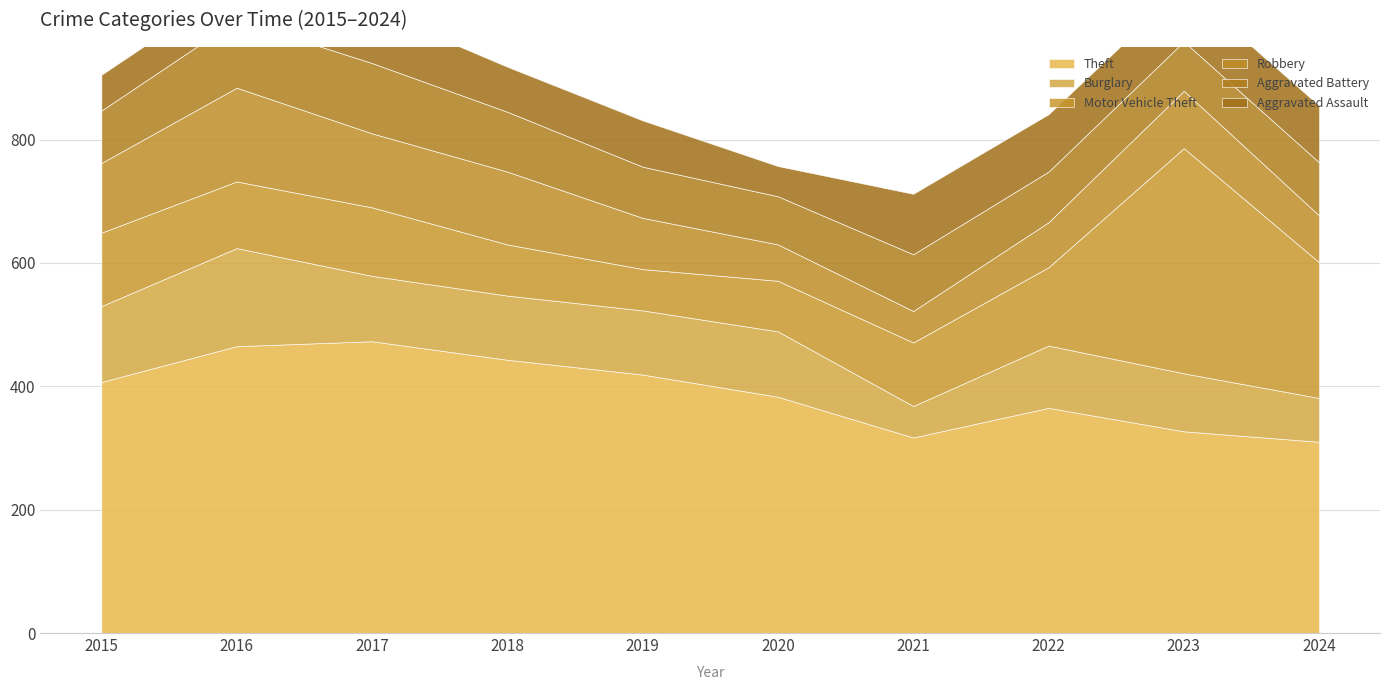

Does the chart display data point markers on the line(s)?

No